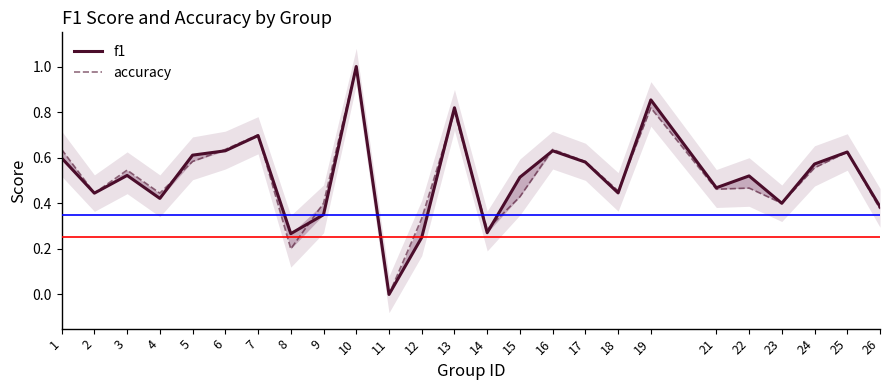

Reading left to right, list all the values displayed in this chart.

f1: 0.6	0.4	0.5	0.4	0.6	0.6	0.7	0.3	0.3	1.0	0.0	0.2	0.8	0.3	0.5	0.6	0.6	0.4	0.9	0.5	0.5	0.4	0.6	0.6	0.4
accuracy: 0.6	0.4	0.5	0.4	0.6	0.6	0.7	0.2	0.4	1.0	0.0	0.3	0.8	0.3	0.4	0.6	0.6	0.5	0.8	0.5	0.5	0.4	0.6	0.6	0.4